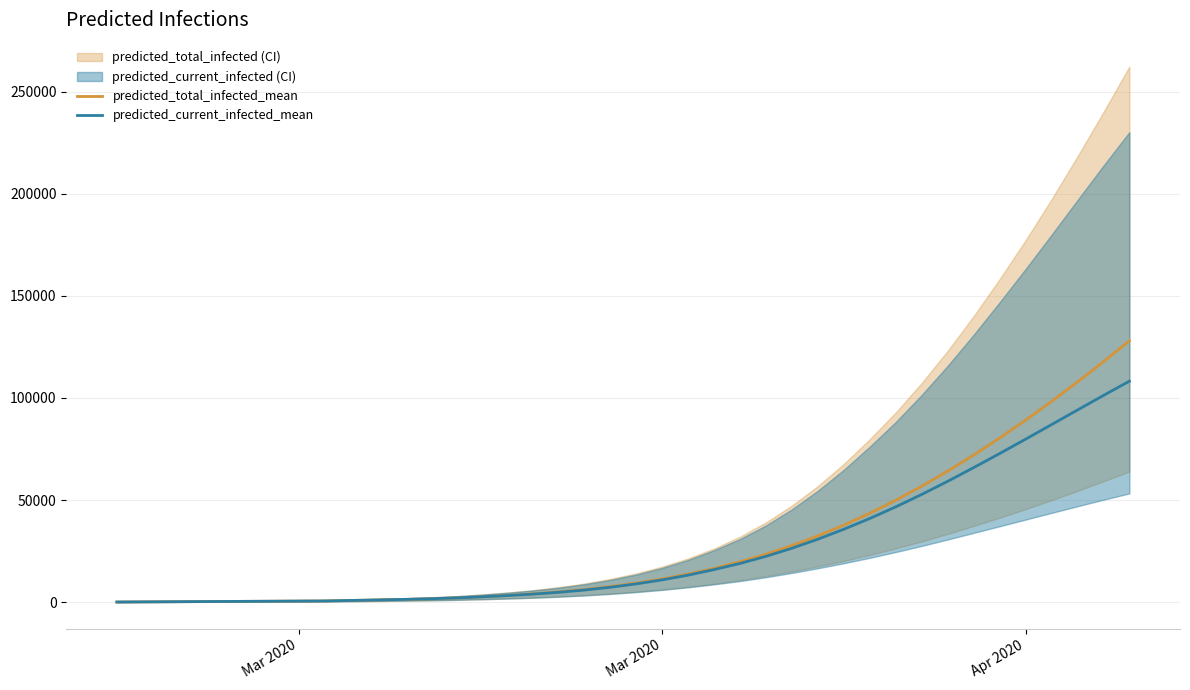

The value of predicted_total_infected_mean at Mar 2020 is 65. True or false?

True